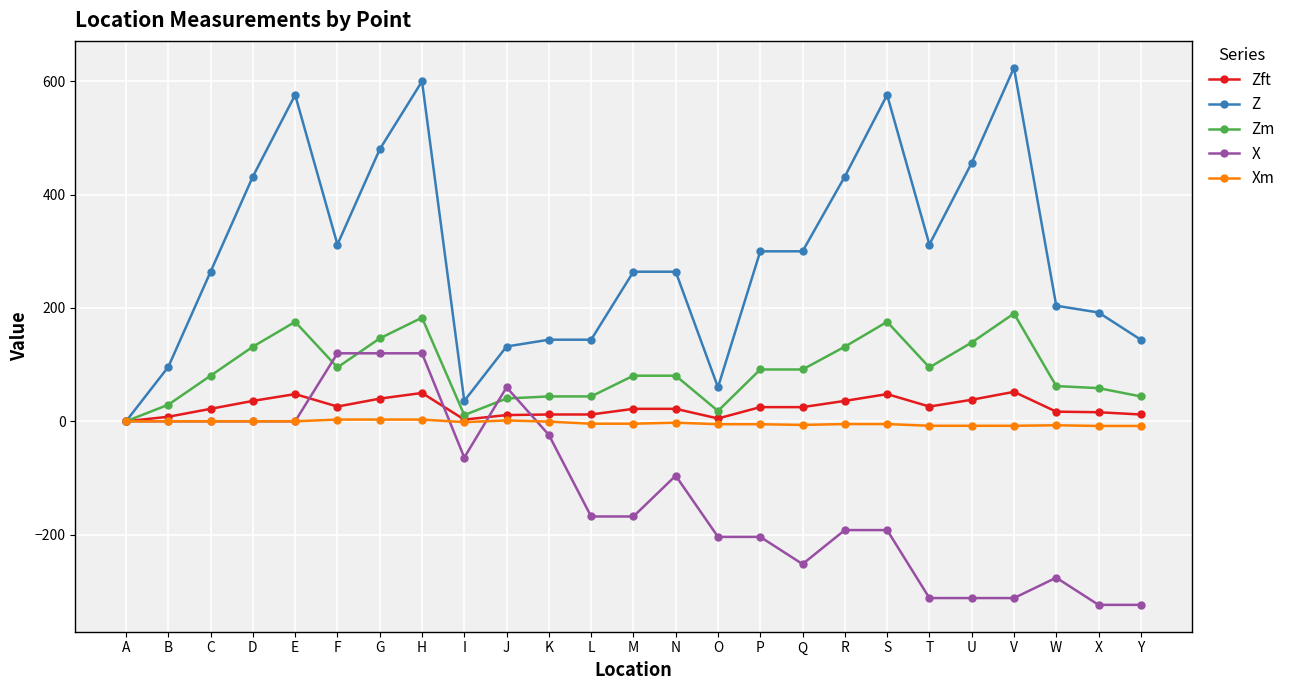

The X series shows -252.0 at Q. True or false?

True